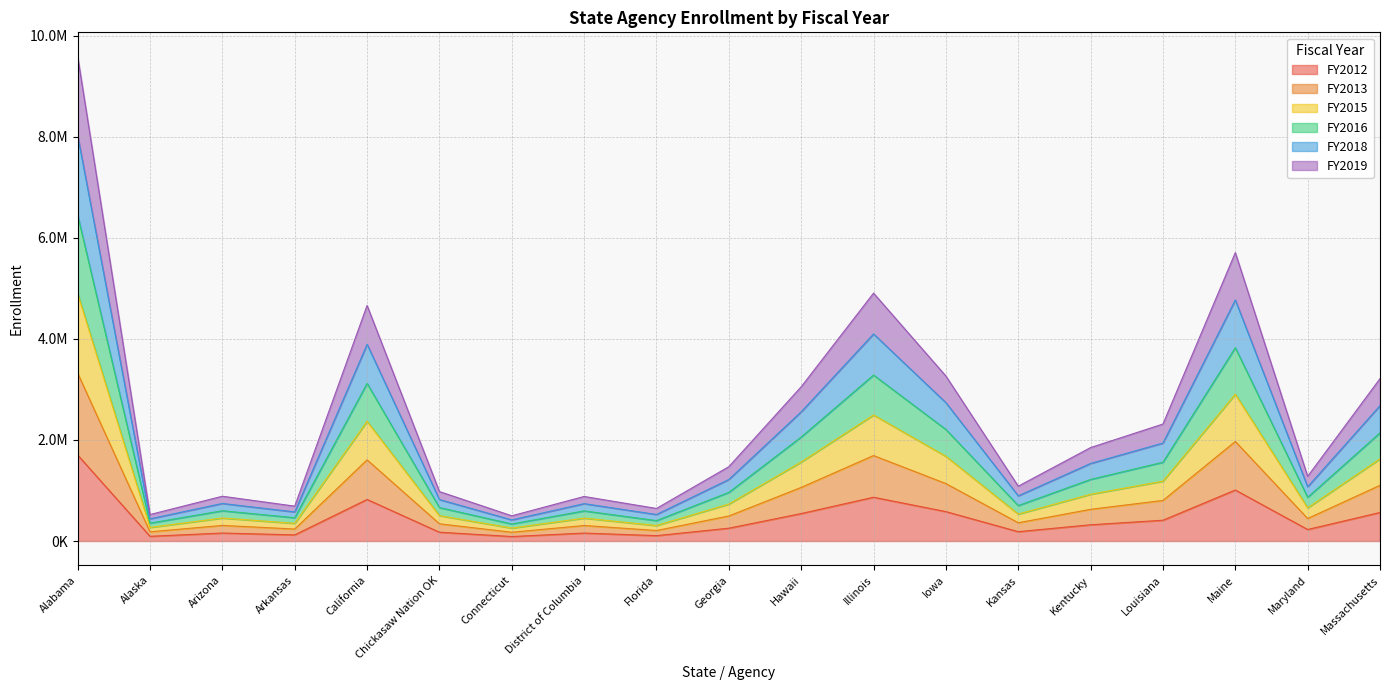

What is the greatest value displayed?

9584310